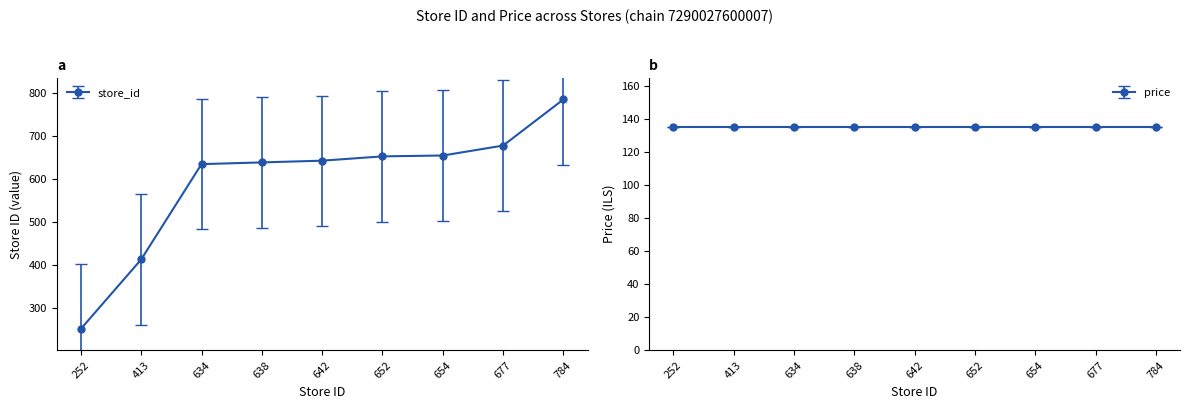

True or false: the data shows 784 at 784.

True